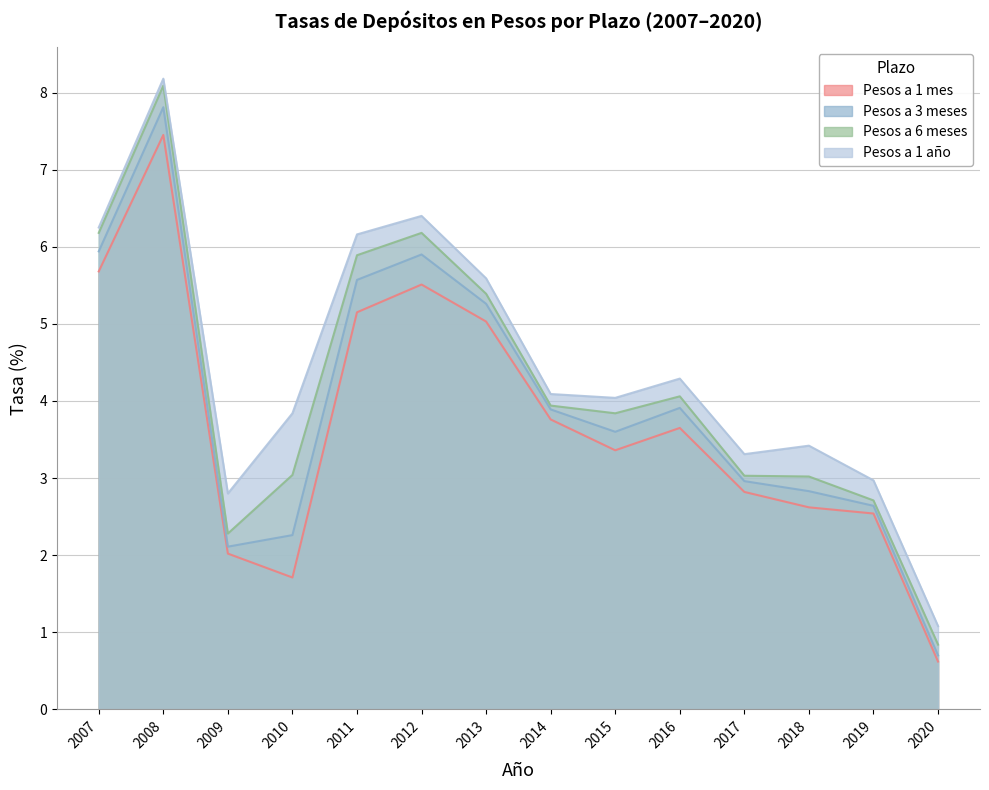

Rank the series at 2010 from lowest to highest value.

Pesos a 1 mes, Pesos a 3 meses, Pesos a 6 meses, Pesos a 1 año